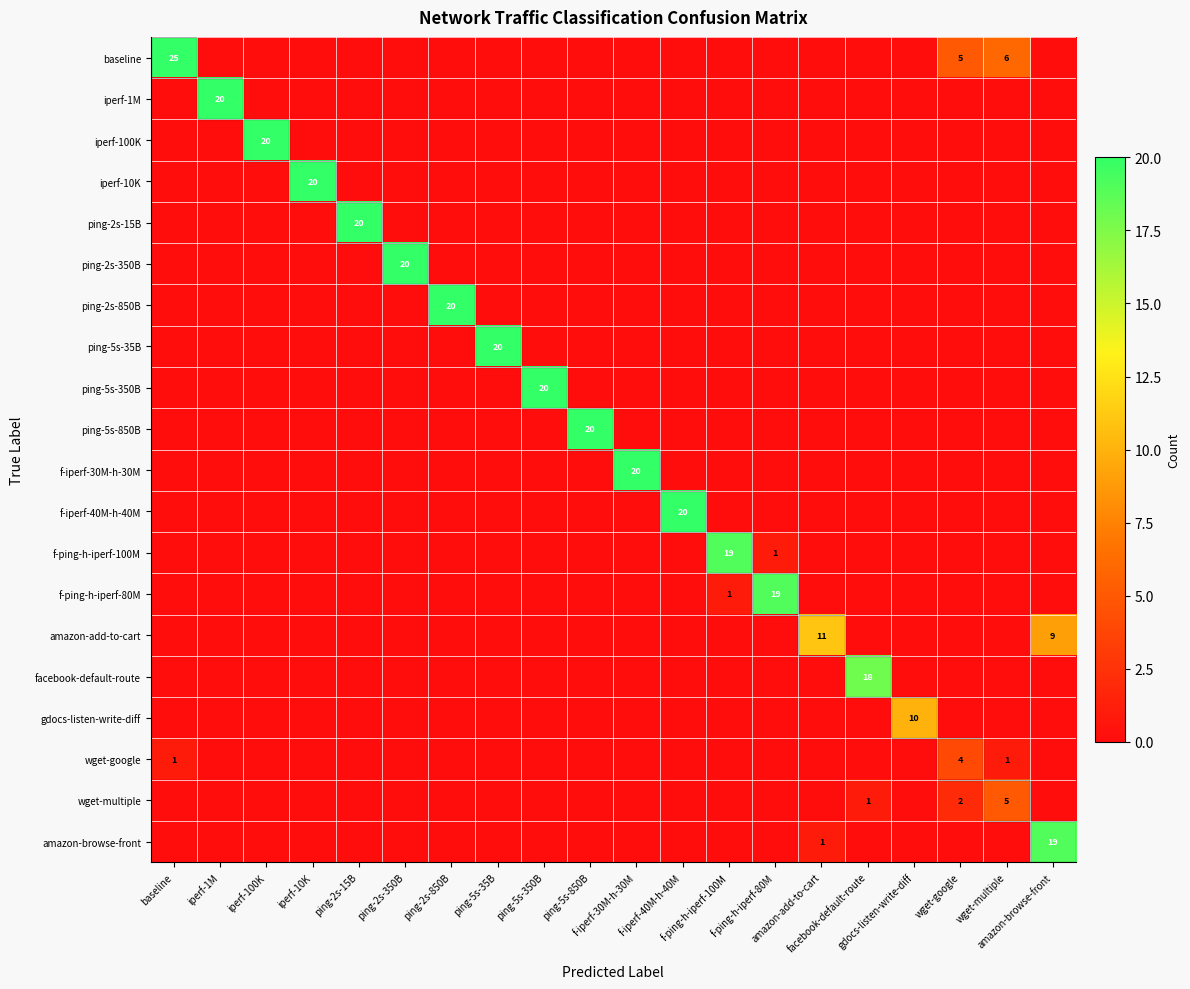

Is it true that amazon-browse-front equals 0 at ping-5s-350B?

True